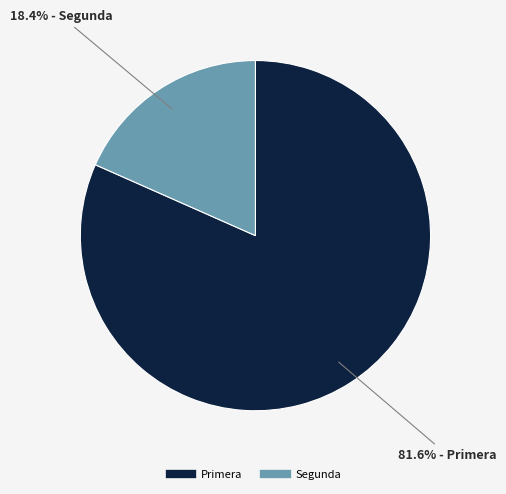

What is the total percentage of Segunda and Primera?

100.0%